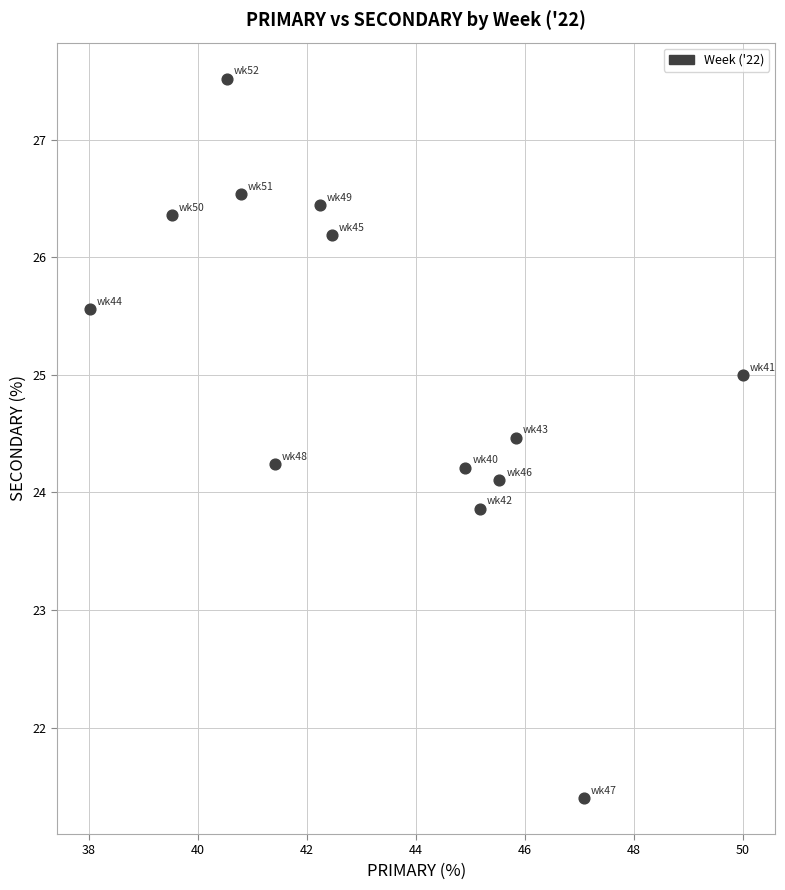

What is the range of Y values (max minus min)?

6.1